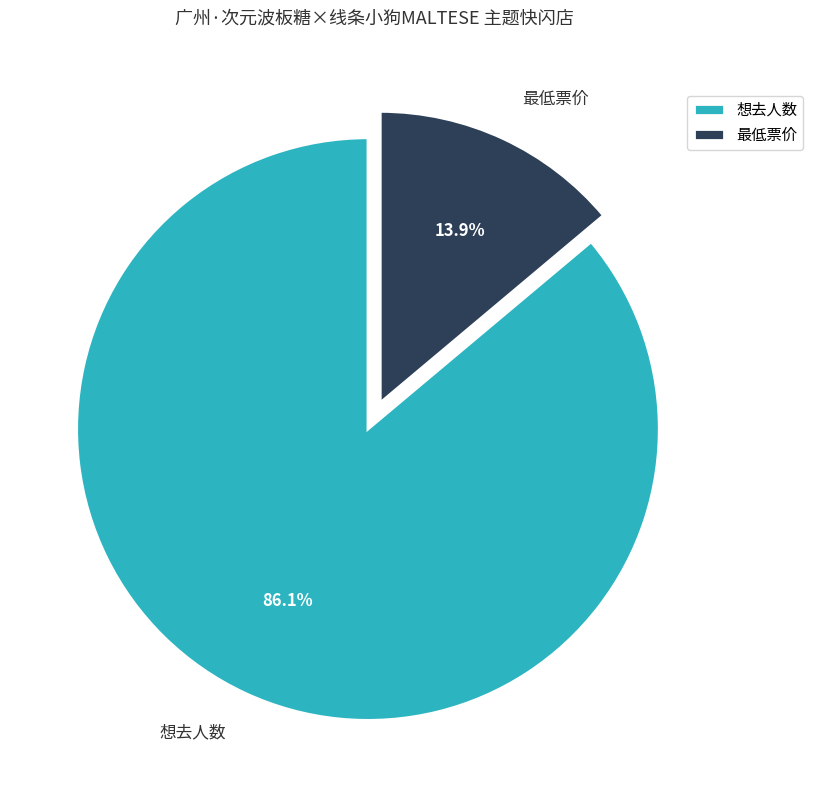

What percentage is the 想去人数 slice, to the nearest percent?

86%